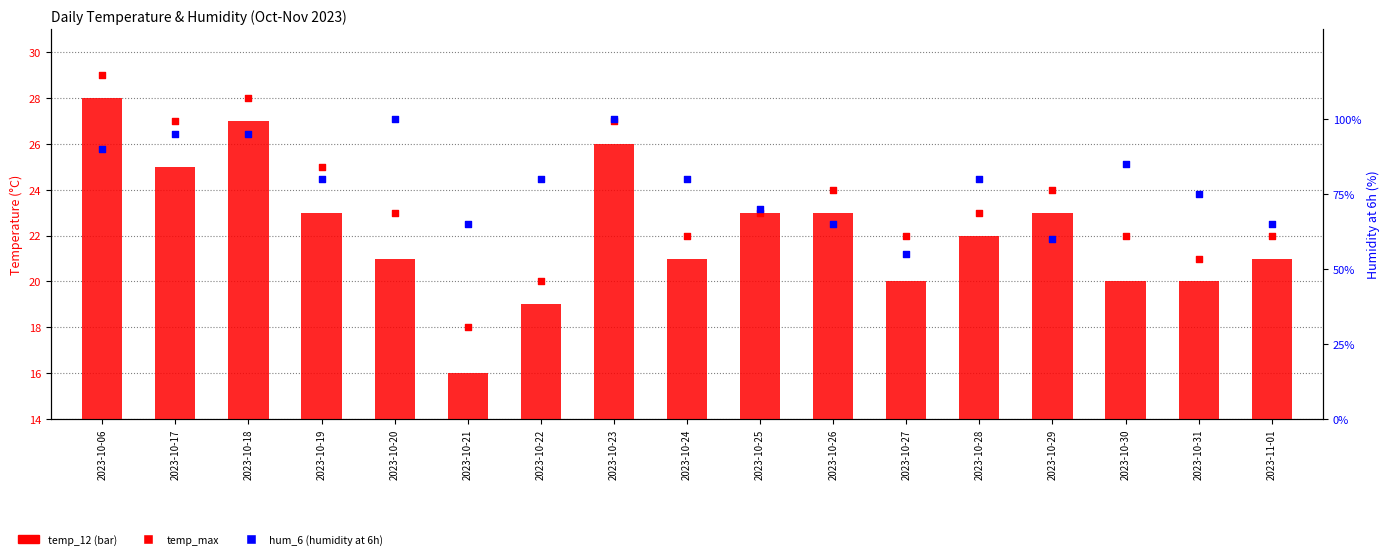

What are all the series names shown in the legend?

temp_12, temp_max, hum_6